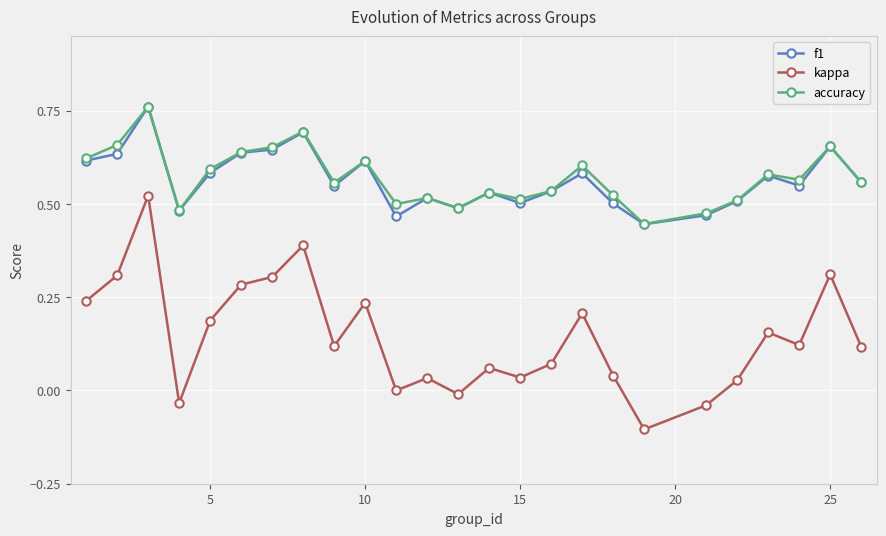

True or false: kappa and accuracy cross at least once.

False